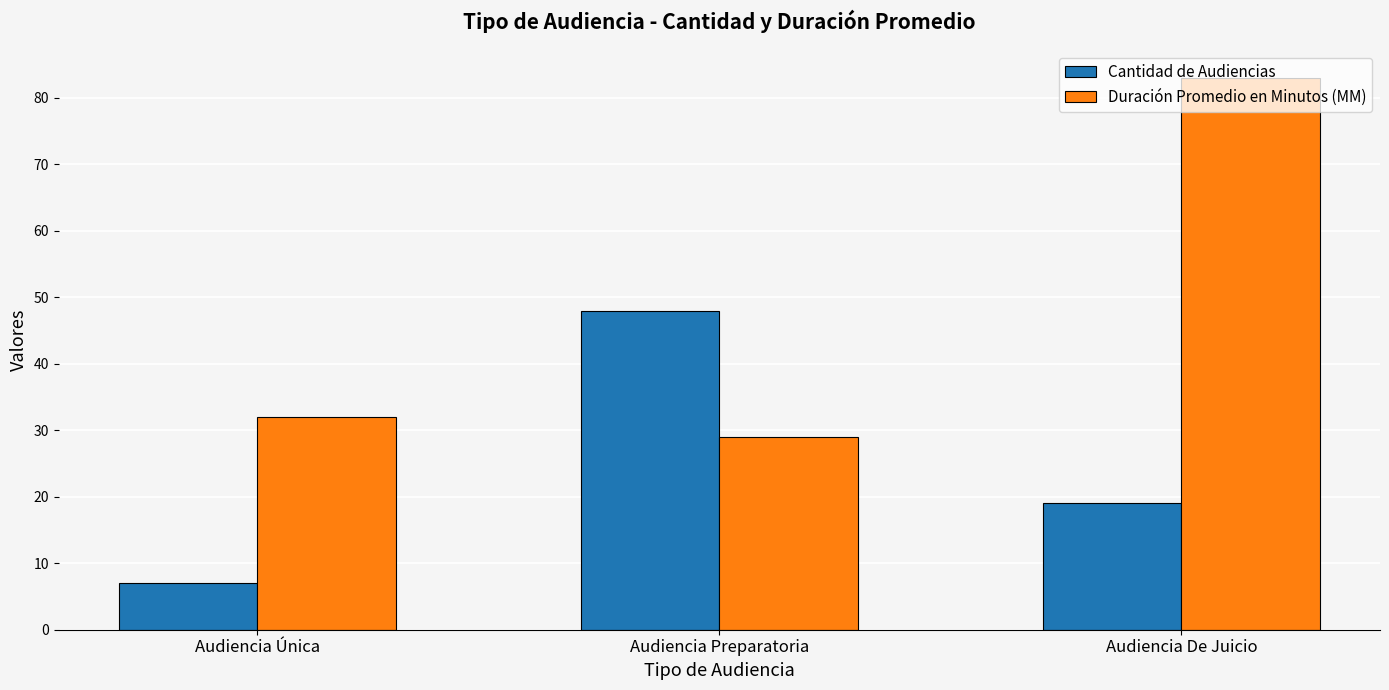

What is the maximum value shown in the chart?

83